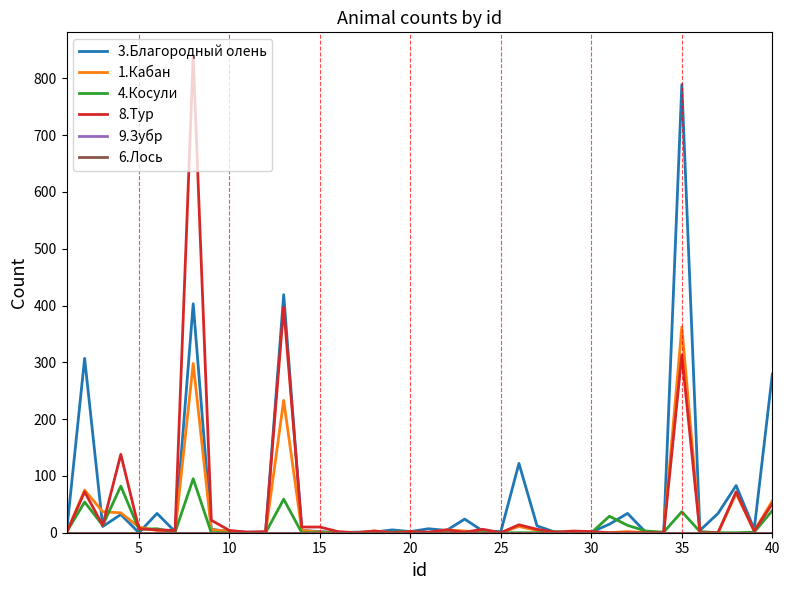

How many interior local valleys does the 8.Тур series have?

10